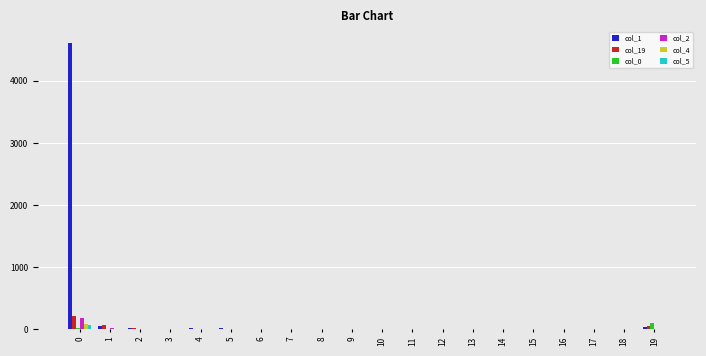

What is the sum of all col_19 values?

333